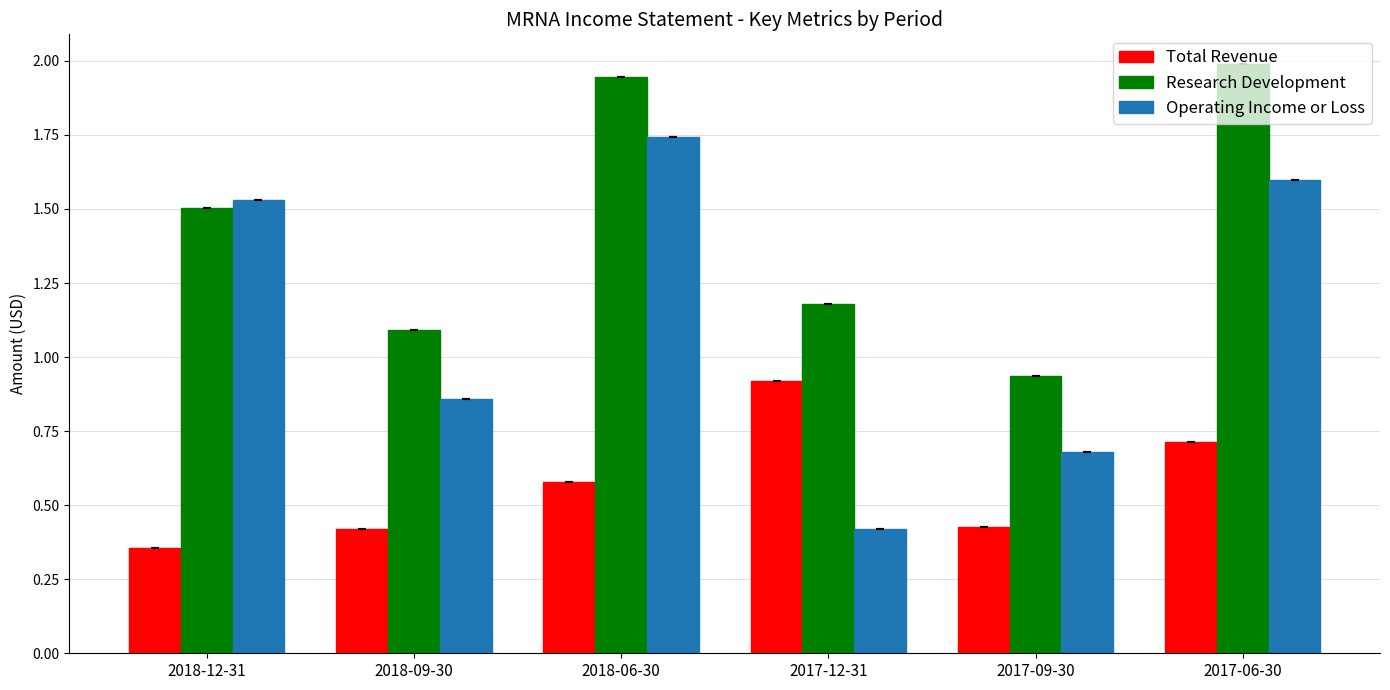

At which label does Operating Income or Loss first exceed 1?

2018-12-31